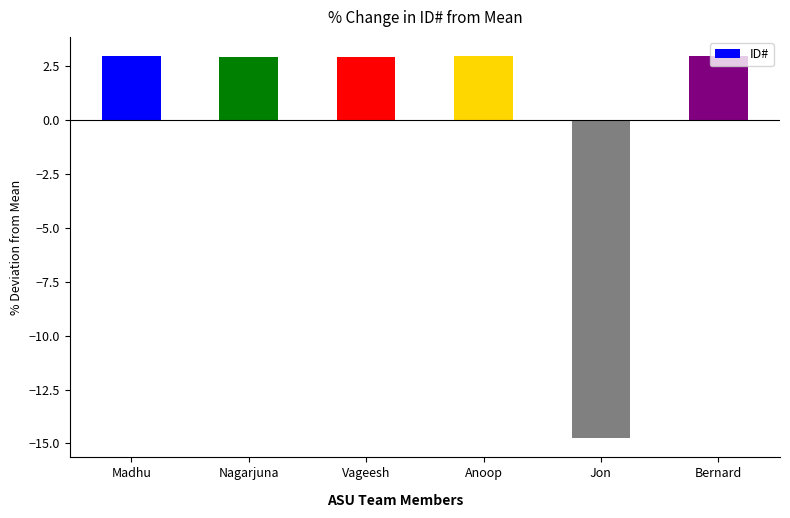

What is the value of the 1st bar from the left?

3.0